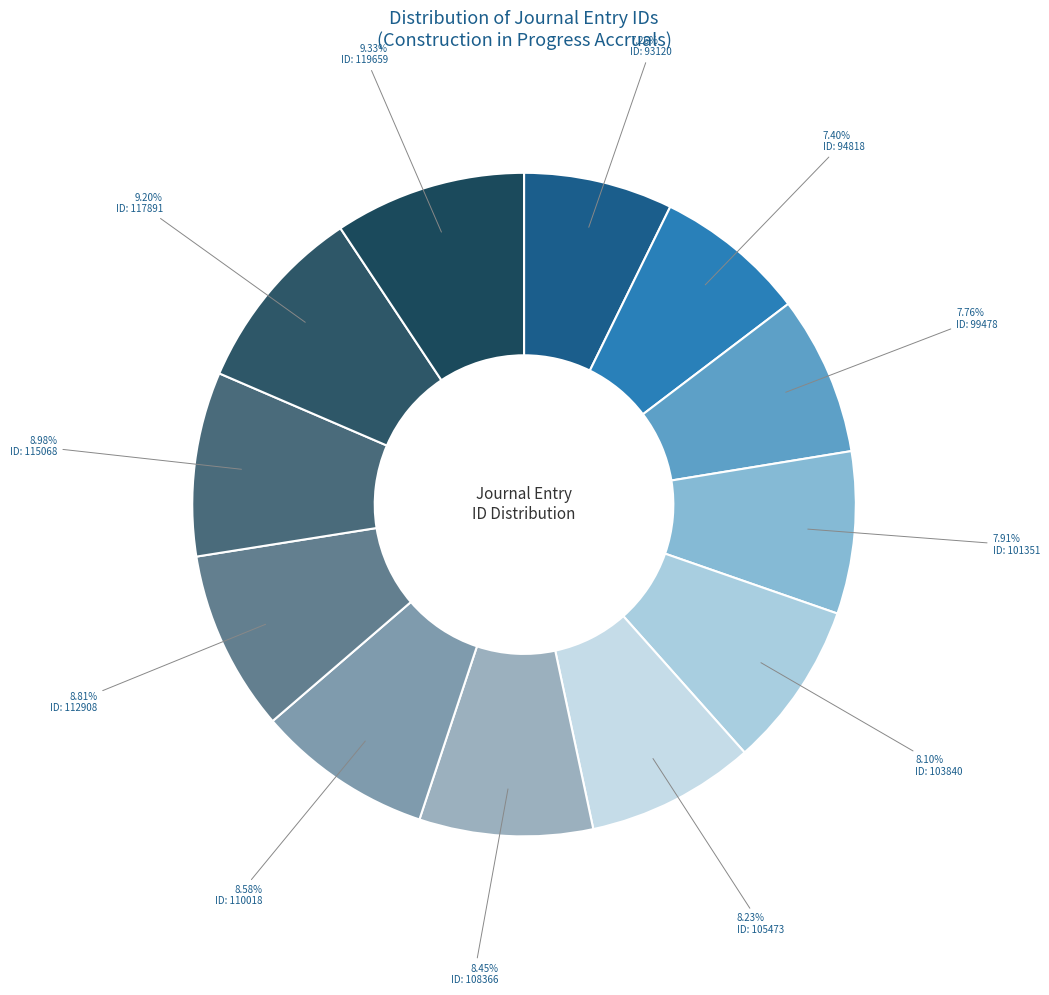

How many segments does this pie chart have?

12